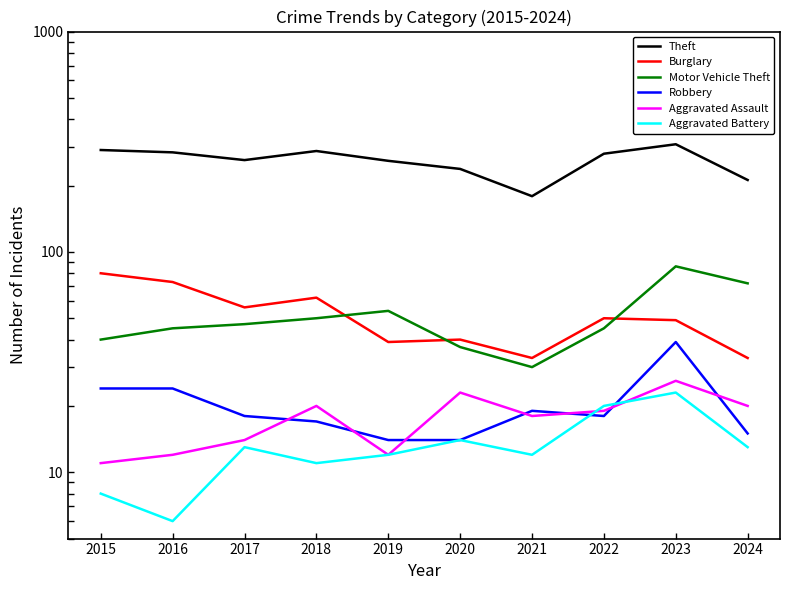

What are all the series names shown in the legend?

Theft, Burglary, Motor Vehicle Theft, Robbery, Aggravated Assault, Aggravated Battery